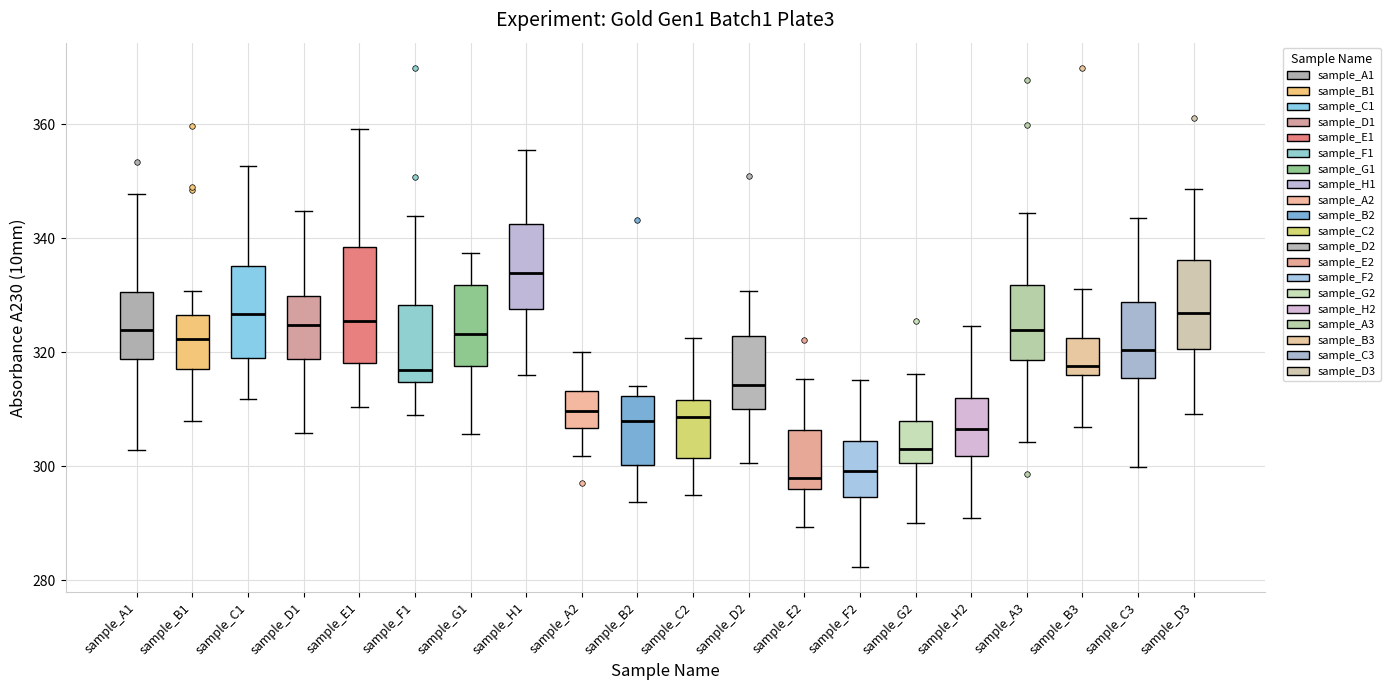

Reading left to right, read every box against the y-axis: the position of its median line, the range the box covers, and the ends of its whiskers. The values are not printed on the chart, so give them approximately, as read against the axis.

sample_A1: median 324, box 318 to 330, whiskers 302 to 348
sample_B1: median 322, box 318 to 326, whiskers 308 to 330
sample_C1: median 326, box 318 to 336, whiskers 312 to 352
sample_D1: median 324, box 318 to 330, whiskers 306 to 344
sample_E1: median 326, box 318 to 338, whiskers 310 to 360
sample_F1: median 316, box 314 to 328, whiskers 310 to 344
sample_G1: median 324, box 318 to 332, whiskers 306 to 338
sample_H1: median 334, box 328 to 342, whiskers 316 to 356
sample_A2: median 310, box 306 to 314, whiskers 302 to 320
sample_B2: median 308, box 300 to 312, whiskers 294 to 314
sample_C2: median 308, box 302 to 312, whiskers 294 to 322
sample_D2: median 314, box 310 to 322, whiskers 300 to 330
sample_E2: median 298, box 296 to 306, whiskers 290 to 316
sample_F2: median 300, box 294 to 304, whiskers 282 to 316
sample_G2: median 304, box 300 to 308, whiskers 290 to 316
sample_H2: median 306, box 302 to 312, whiskers 290 to 324
sample_A3: median 324, box 318 to 332, whiskers 304 to 344
sample_B3: median 318, box 316 to 322, whiskers 306 to 332
sample_C3: median 320, box 316 to 328, whiskers 300 to 344
sample_D3: median 326, box 320 to 336, whiskers 310 to 348